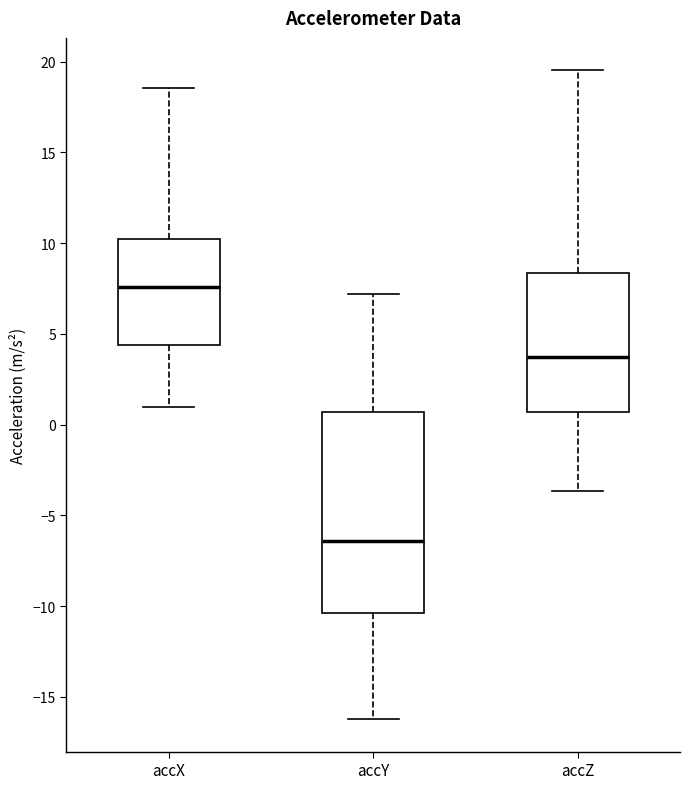

Which box's median line is the highest?

accX